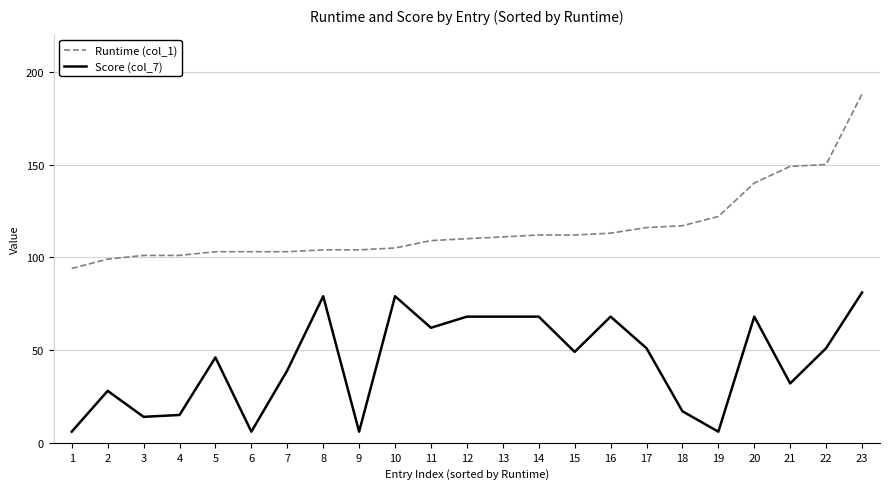

The Score (col_7) series shows 68 at 12. True or false?

True